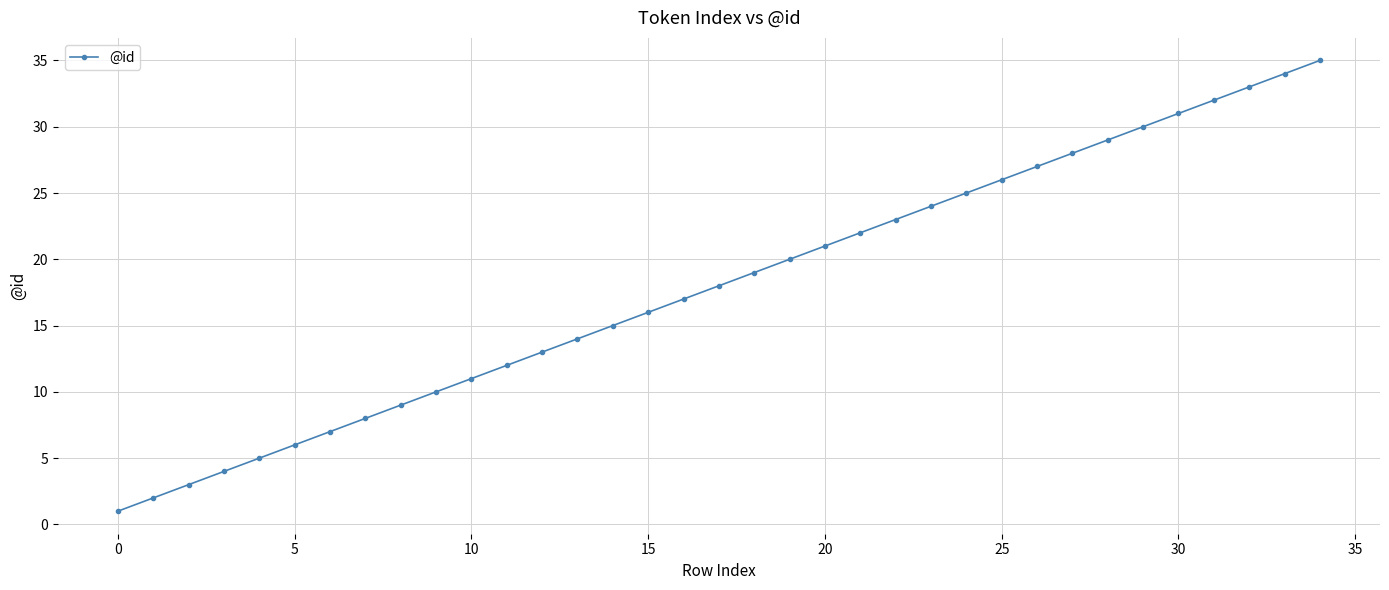

What is the average value?

18